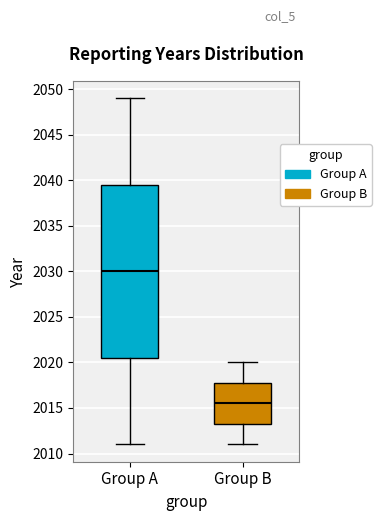

Comparing the boxes themselves (not the whiskers), which one is the tallest?

Group A